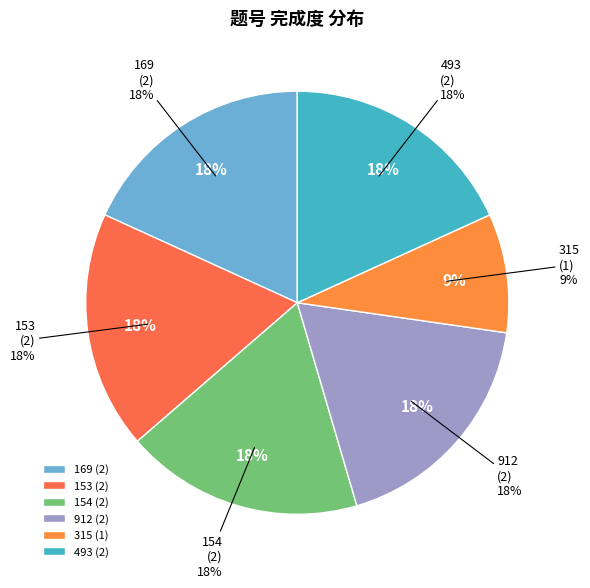

To the nearest percent, what portion does 169 represent?

18%